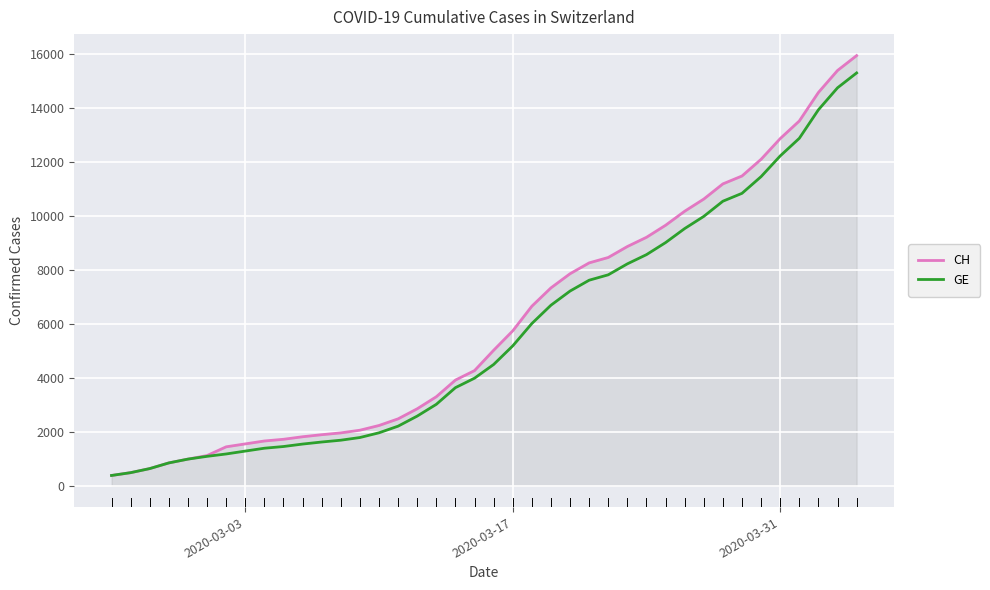

Which series has the largest range (max minus min)?

CH